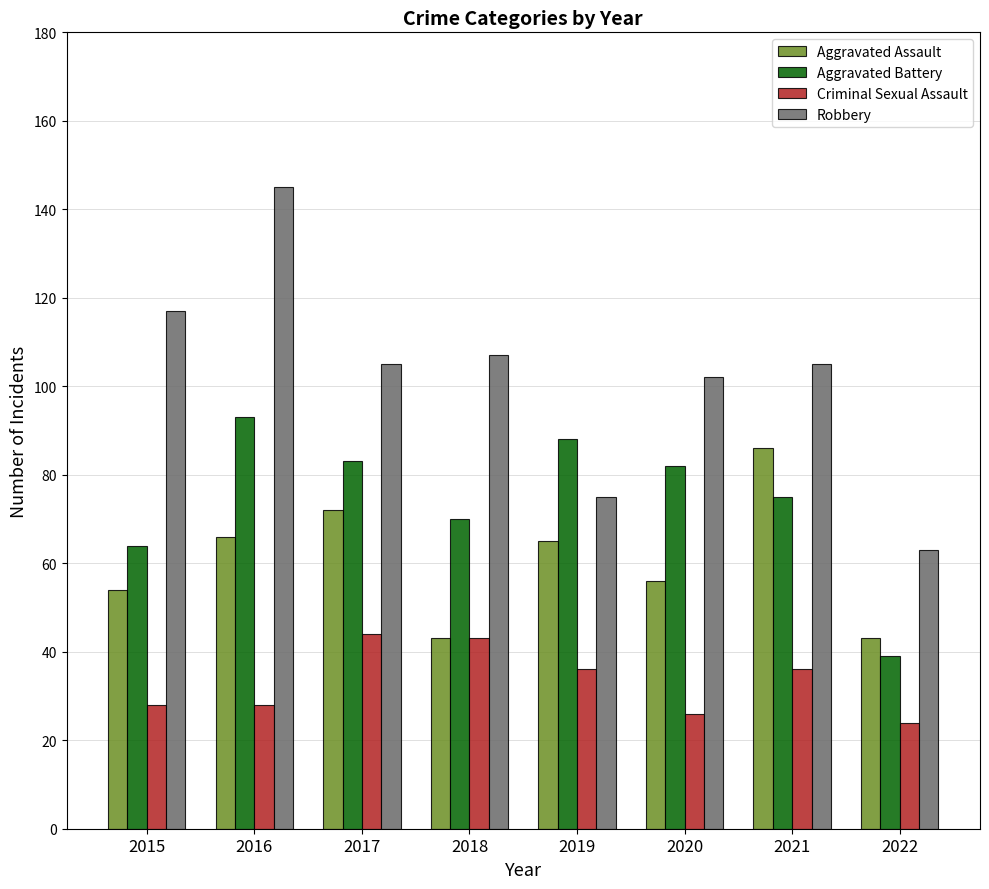

What is the average value of the Aggravated Battery series?

74